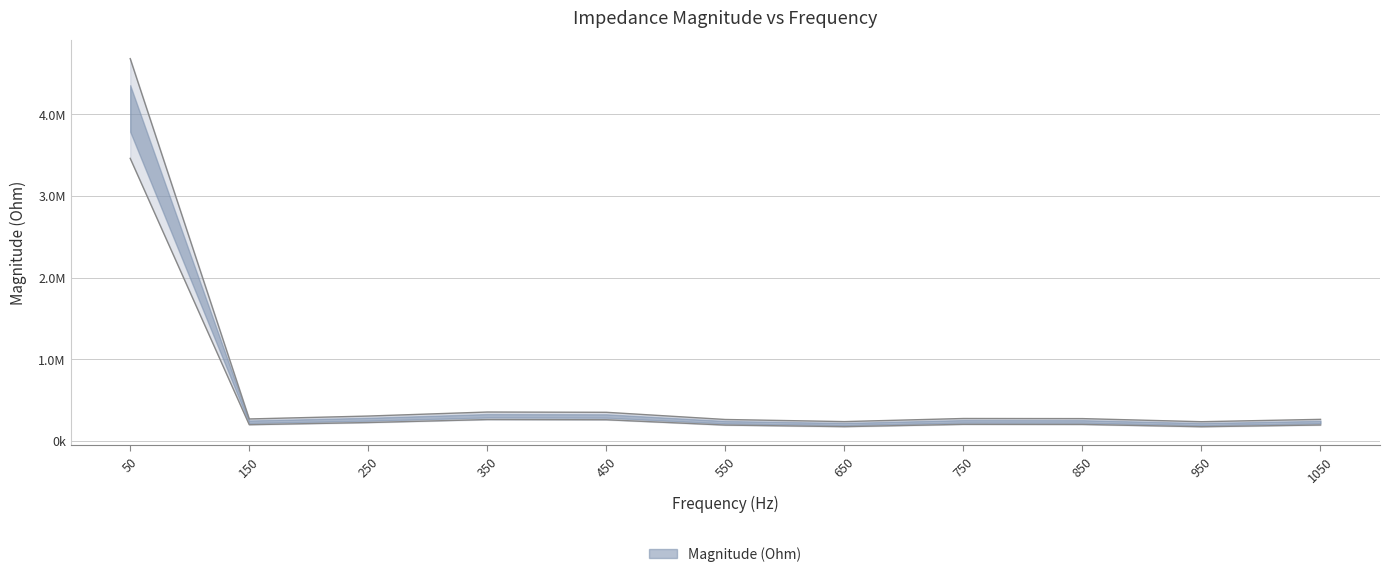

How many interior local peaks (higher than both neighbors) does the data have?

2